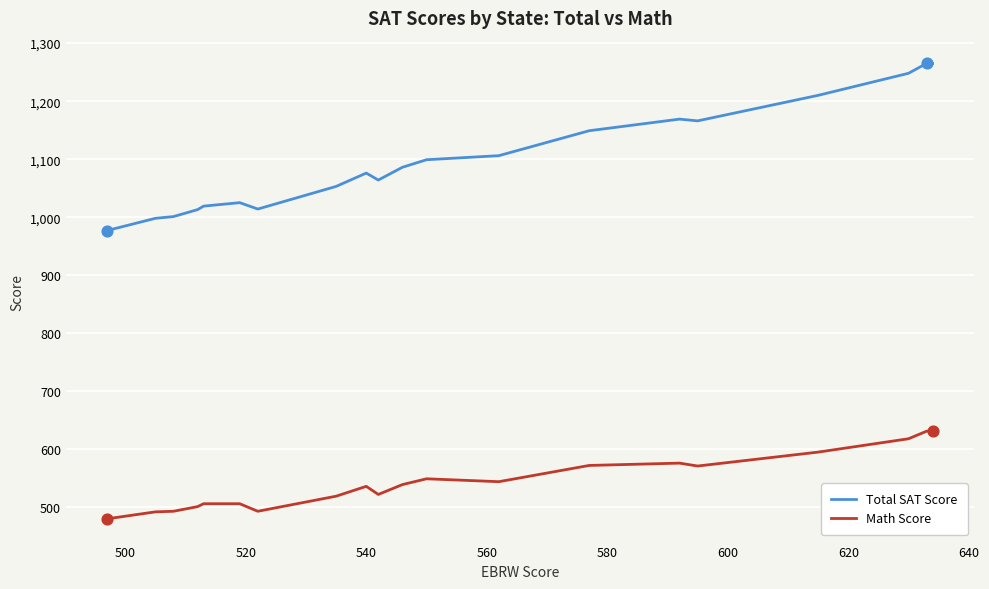

Which series has the largest range (max minus min)?

Total SAT Score